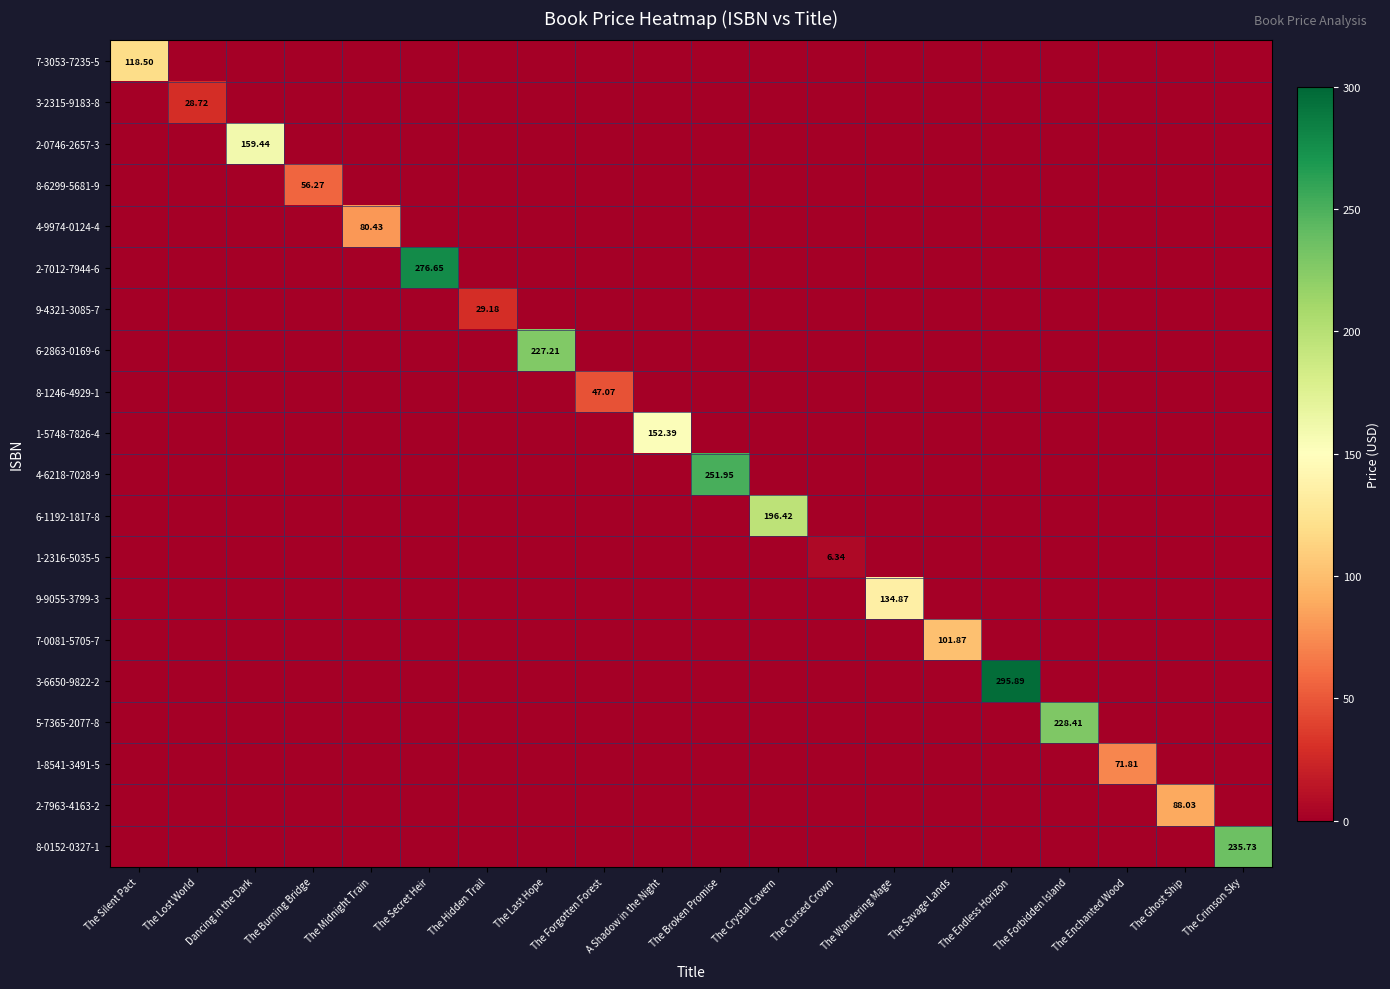

How many values in 1-8541-3491-5 are above zero?

1